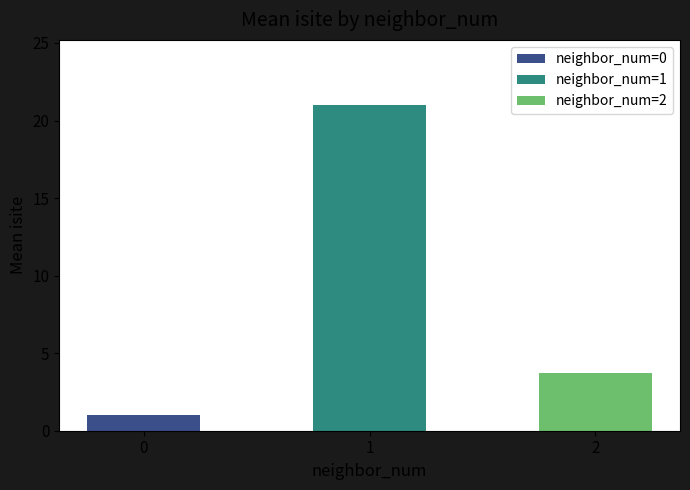

What is the average value of the neighbor_num series?

1